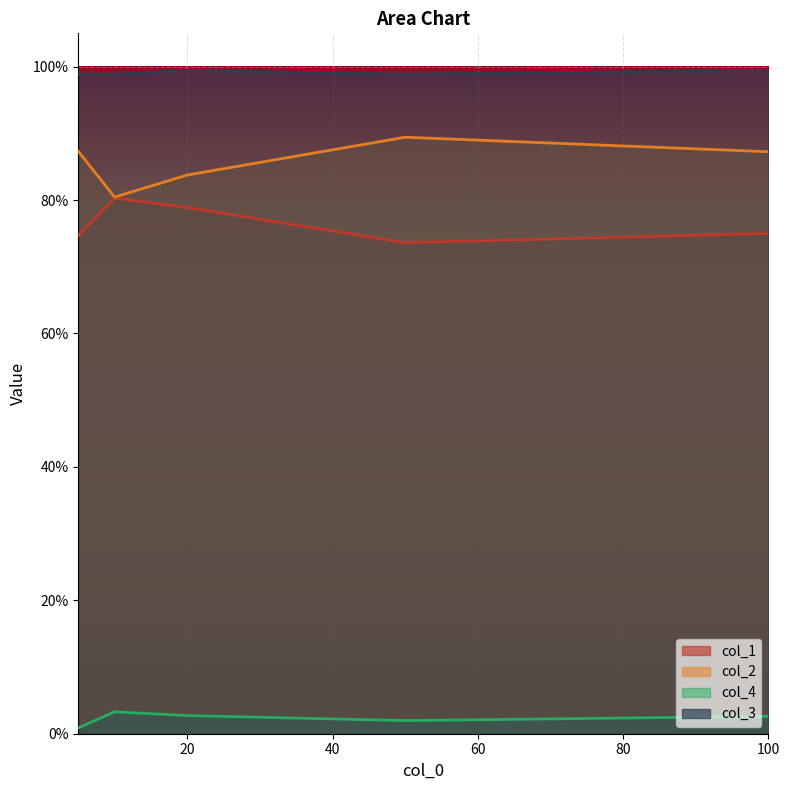

True or false: col_2 and col_3 intersect in this chart.

False